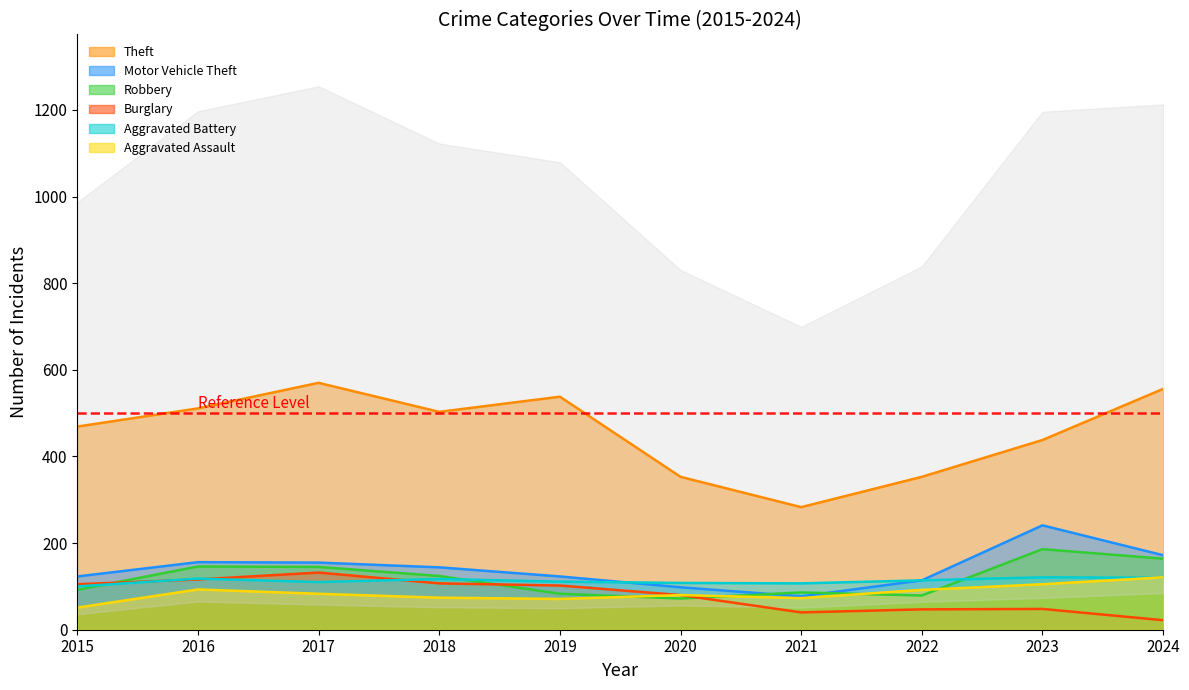

Reading left to right, list all the values displayed in this chart.

Theft: 469	511	570	503	538	353	283	353	438	556
Motor Vehicle Theft: 123	156	155	144	123	98	77	114	241	172
Robbery: 92	146	145	124	83	72	86	79	186	164
Burglary: 105	116	132	107	102	80	40	47	48	22
Aggravated Battery: 100	118	110	117	111	108	107	114	121	120
Aggravated Assault: 51	93	83	74	71	80	73	92	105	121